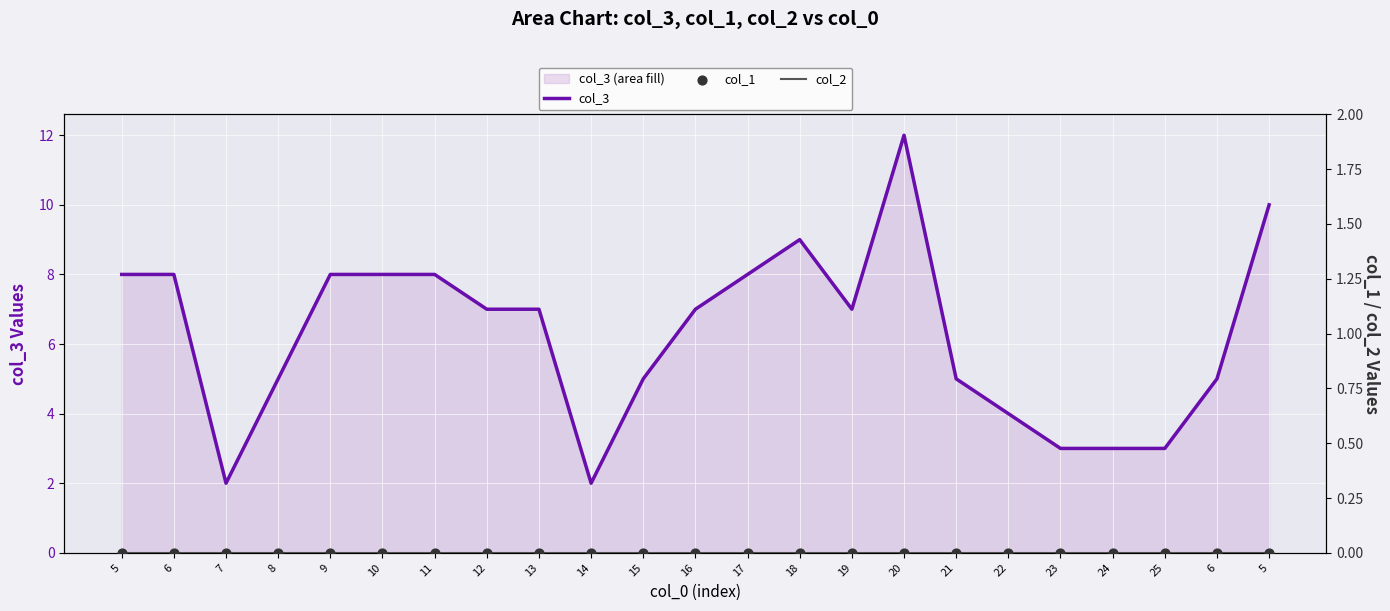

Is the value of col_1 at 21 greater than the value of col_3 at 6?

No